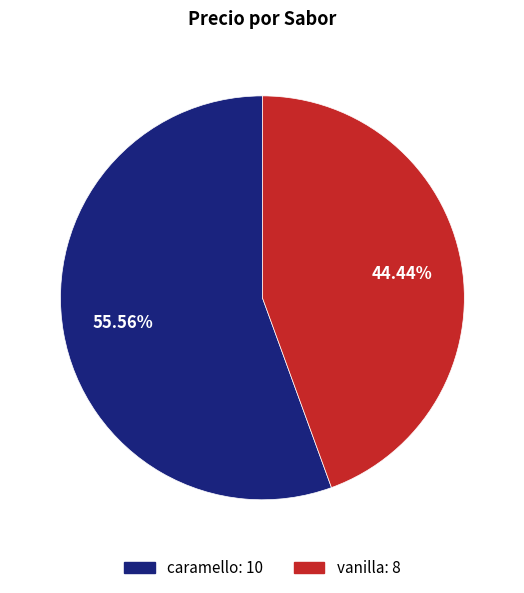

To the nearest percent, what is the difference between the largest and smallest slice percentages?

11%